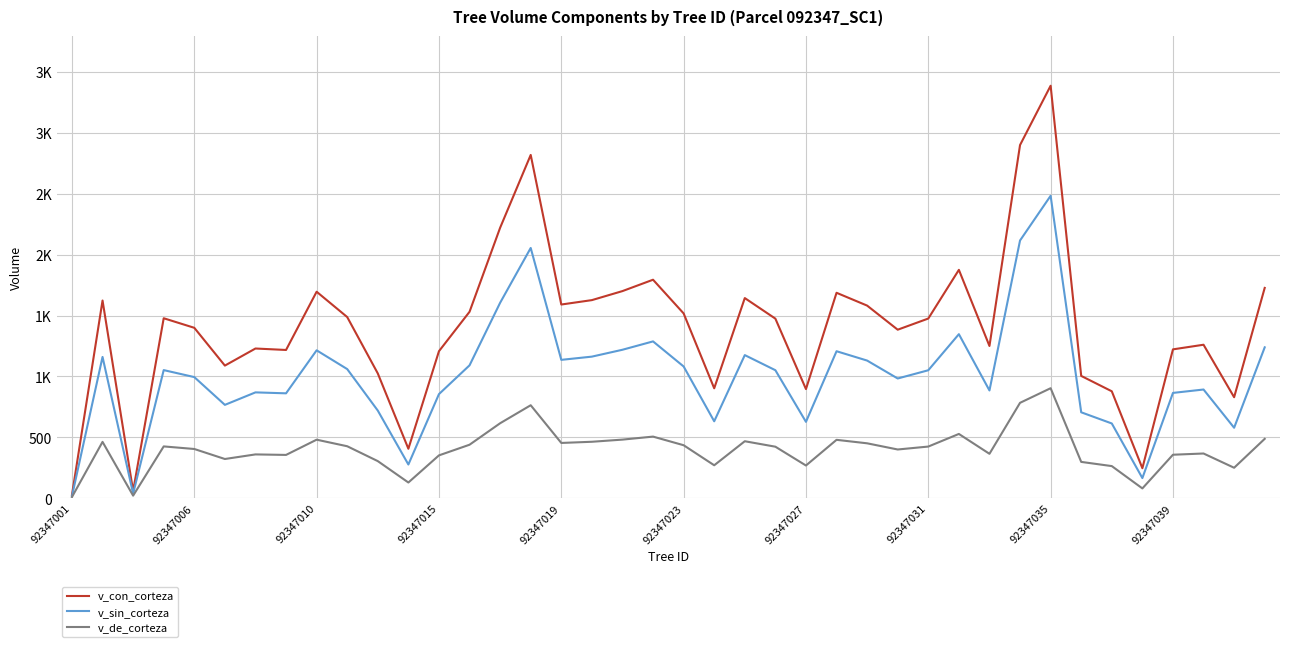

Reading left to right, list all the values displayed in this chart.

v_con_corteza: 27.3	1623.3	60.0	1477.9	1399.5	1089.2	1229.4	1217.5	1695.6	1487.7	1025.0	406.6	1207.4	1530.9	2220.8	2818.6	1590.6	1626.7	1700.8	1794.1	1517.5	902.9	1643.5	1474.7	896.4	1686.9	1581.7	1383.9	1475.5	1875.2	1250.2	2899.8	3386.7	1004.5	878.3	246.7	1222.5	1260.4	829.5	1727.0
v_sin_corteza: 17.0	1160.3	38.4	1052.2	994.9	766.8	869.4	861.5	1214.6	1060.5	719.9	277.2	855.2	1091.3	1604.9	2054.8	1136.4	1162.8	1219.2	1287.9	1082.0	632.0	1175.3	1051.2	627.5	1207.1	1130.5	983.4	1051.0	1347.1	885.1	2116.2	2483.1	705.8	614.1	165.8	865.0	892.8	579.0	1239.1
v_de_corteza: 10.3	463.0	21.6	425.8	404.6	322.4	360.1	355.9	481.0	427.1	305.0	129.4	352.2	439.6	615.9	763.8	454.2	463.9	481.6	506.3	435.5	270.9	468.2	423.4	269.0	479.8	451.2	400.5	424.6	528.1	365.1	783.6	903.5	298.6	264.2	81.0	357.5	367.6	250.5	487.9